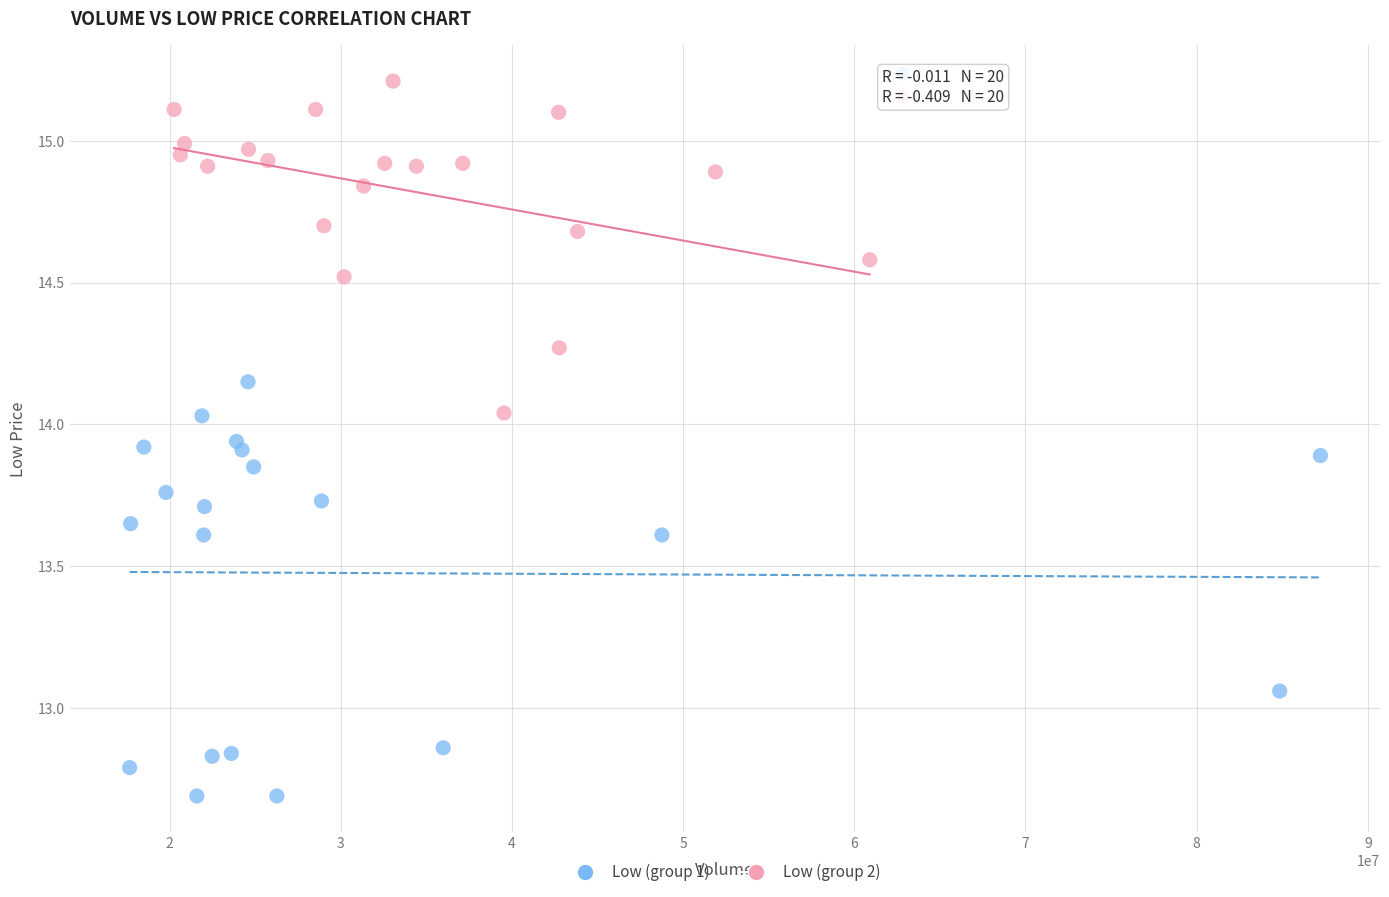

Which series contains the highest Y value?

Low (group 2)